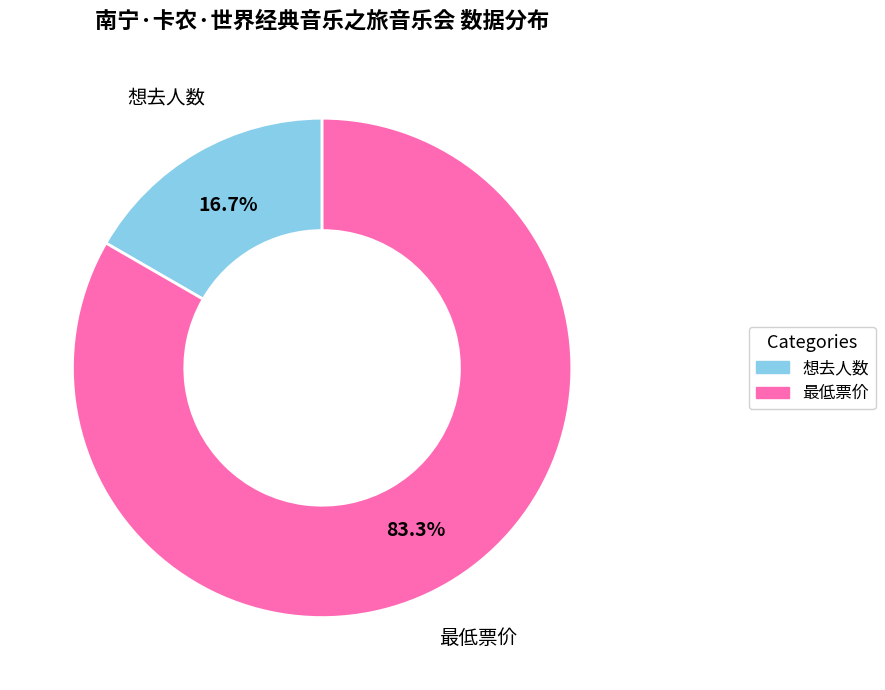

Which category has the biggest portion of the pie?

最低票价